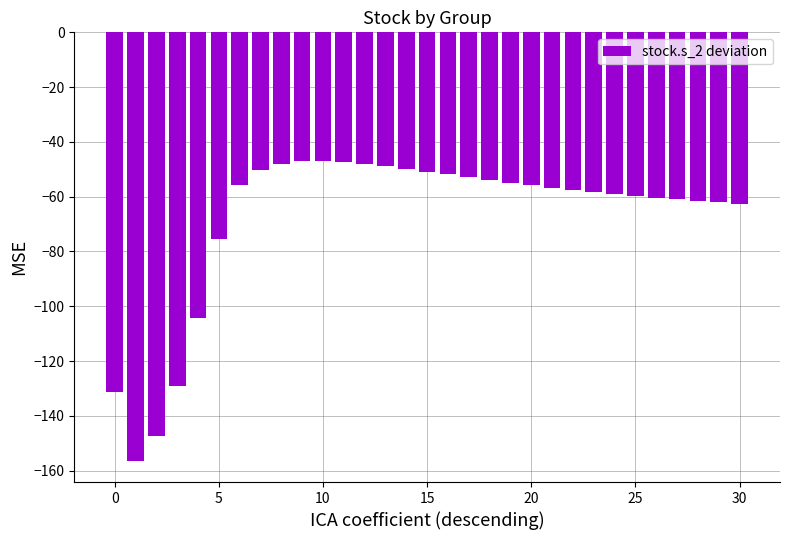

What is the average value?

-67.9